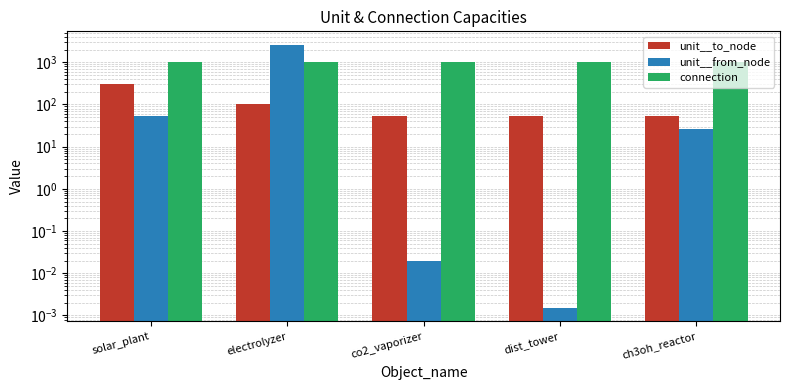

How many data points does each series have?

5